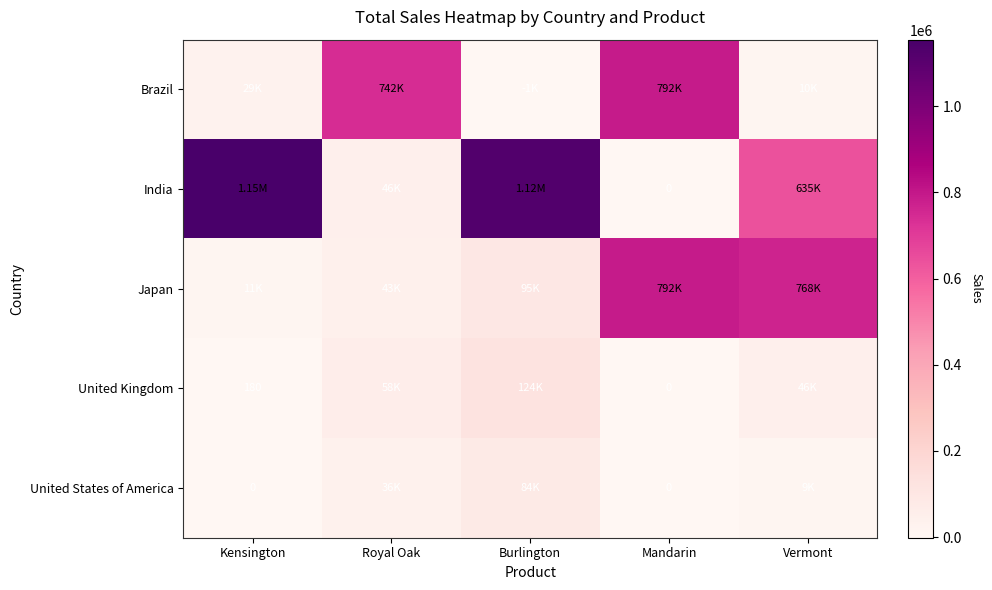

Is the value of United States of America at Kensington greater than the value of India at Mandarin?

No